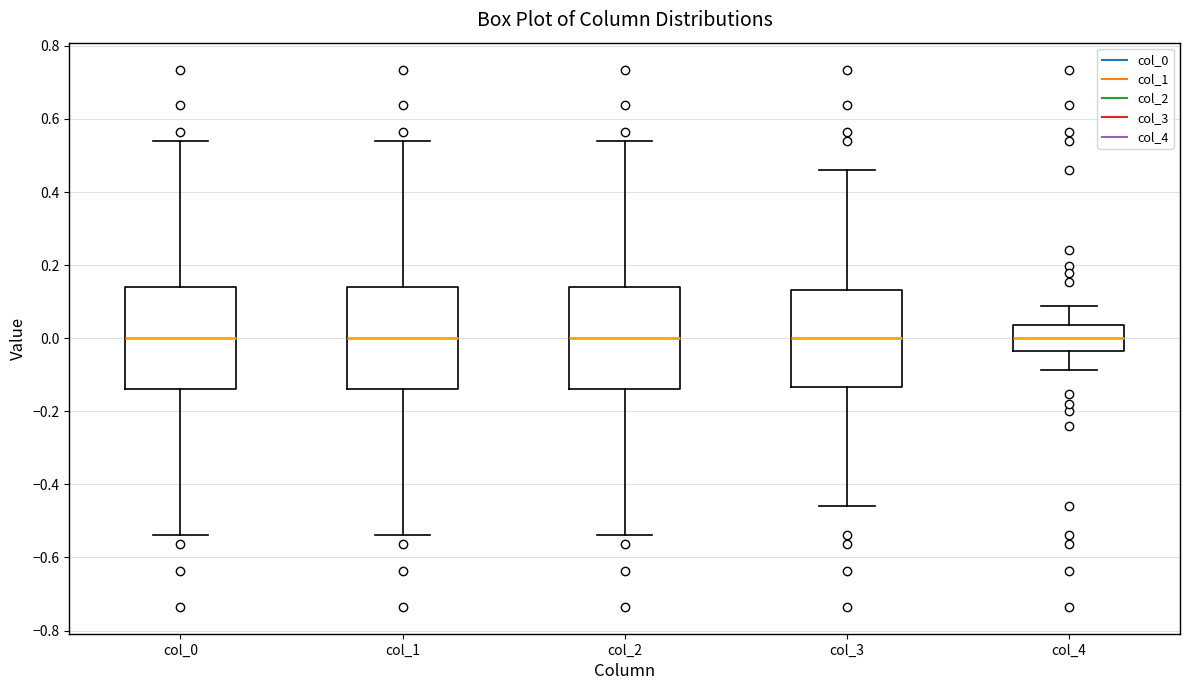

Reading left to right, read every box against the y-axis: the position of its median line, the range the box covers, and the ends of its whiskers. The values are not printed on the chart, so give them approximately, as read against the axis.

col_0: median 0.00, box -0.14 to 0.14, whiskers -0.54 to 0.54
col_1: median 0.00, box -0.14 to 0.14, whiskers -0.54 to 0.54
col_2: median 0.00, box -0.14 to 0.14, whiskers -0.54 to 0.54
col_3: median 0.00, box -0.14 to 0.14, whiskers -0.46 to 0.46
col_4: median 0.00, box -0.04 to 0.04, whiskers -0.08 to 0.08